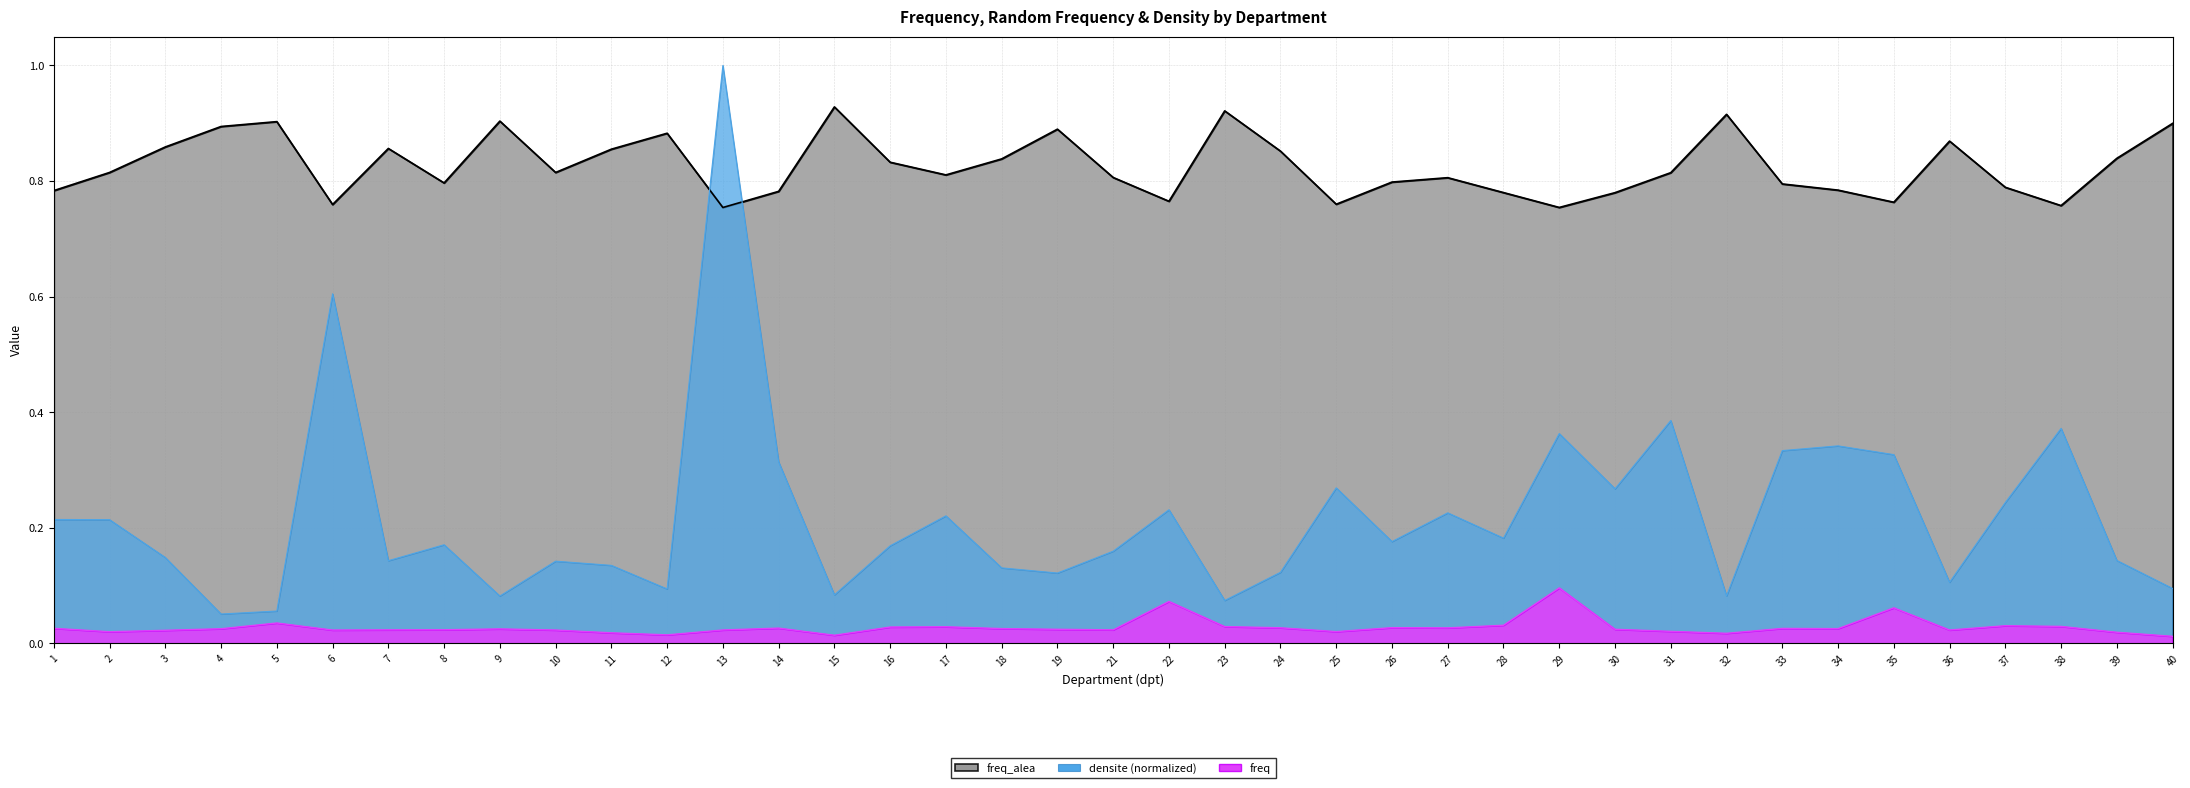

How many lines are shown in the chart?

3